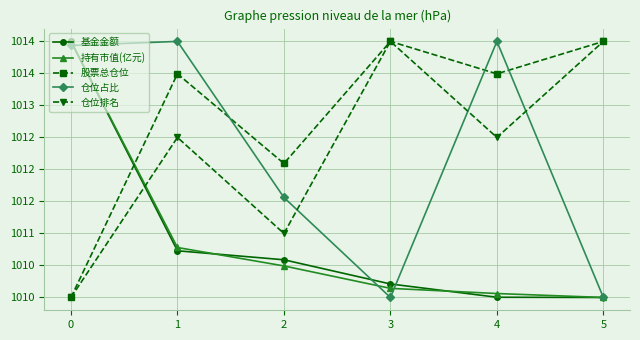

True or false: 基金金额 and 仓位占比 cross at least once.

True